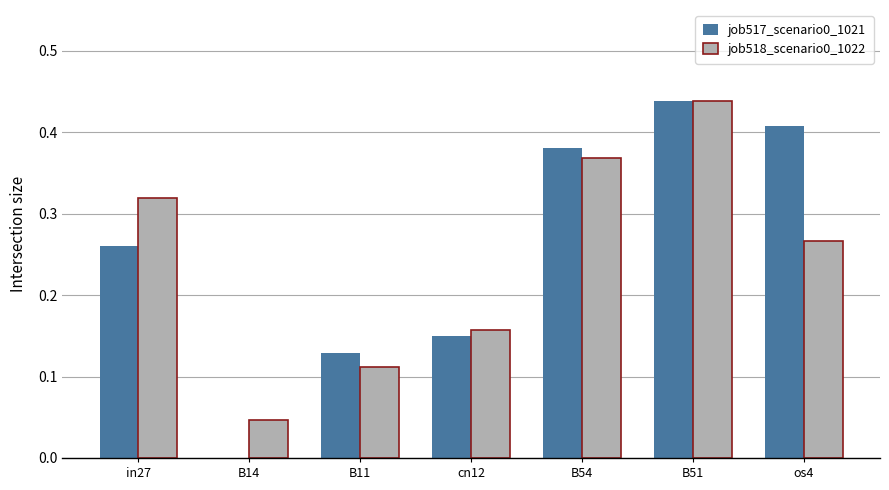

At which category does the chart reach its peak across all series?

B51